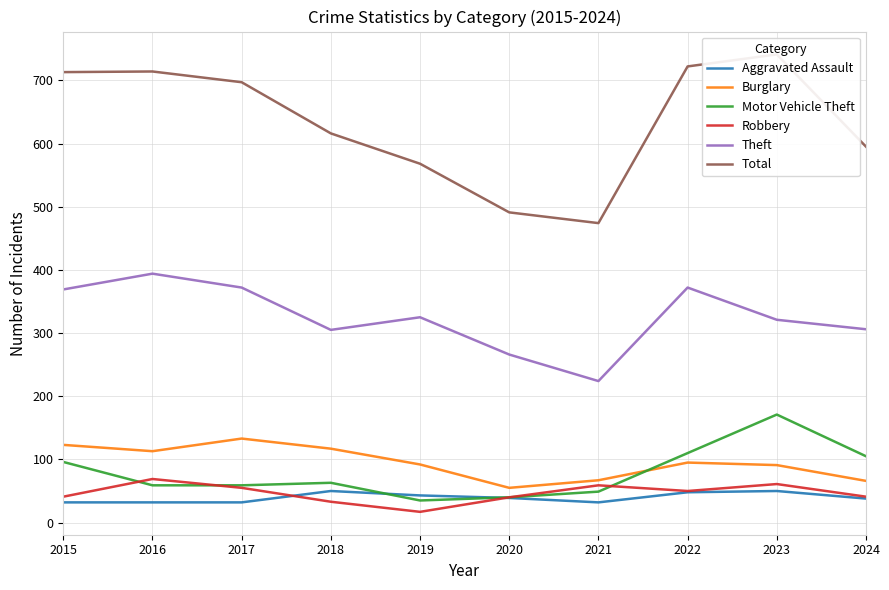

True or false: Theft has a value of 305 at 2018.

True